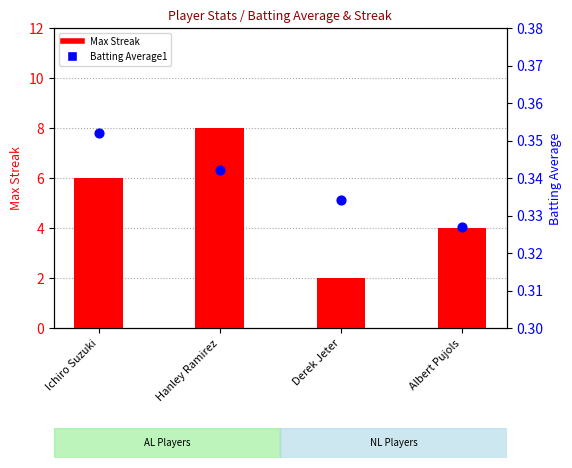

At which category is the sum across all series the highest?

Hanley Ramirez